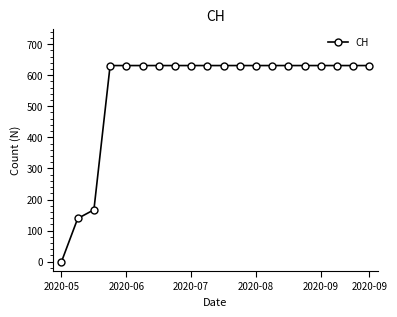

What is the average value?

552